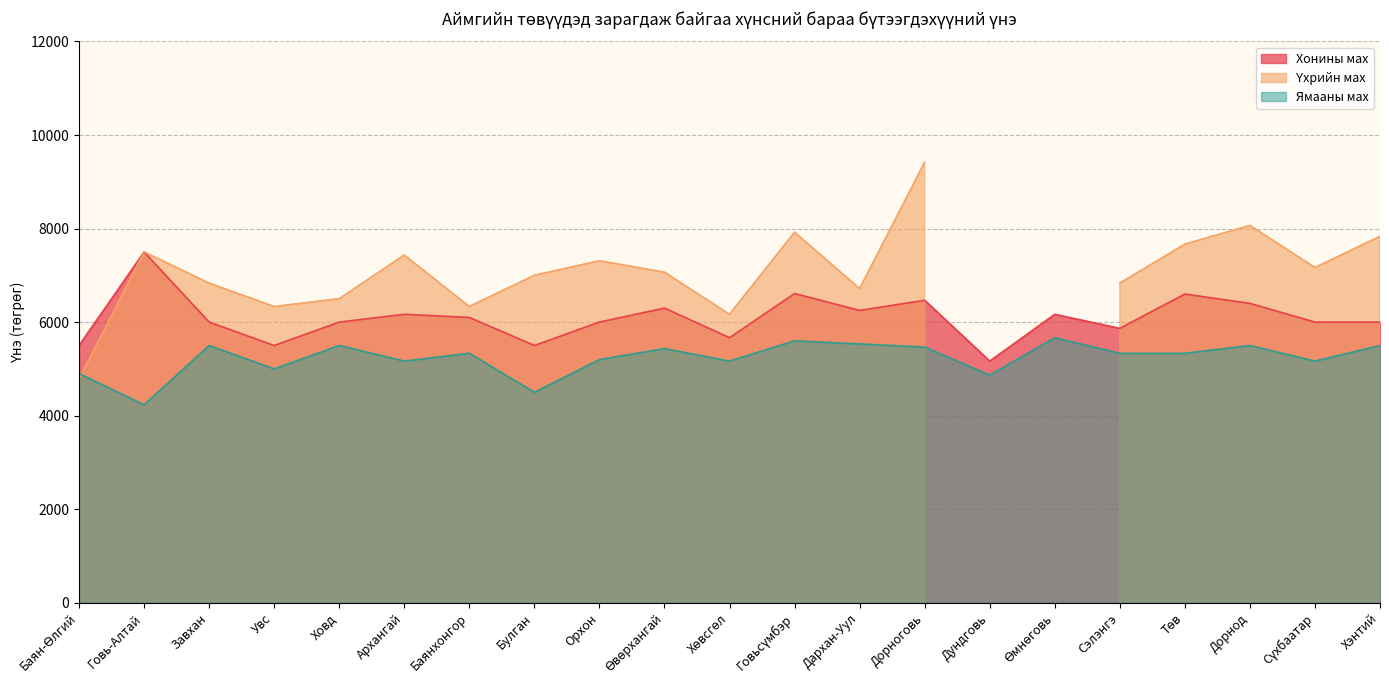

True or false: Ямааны мах and Хонины мах intersect in this chart.

False